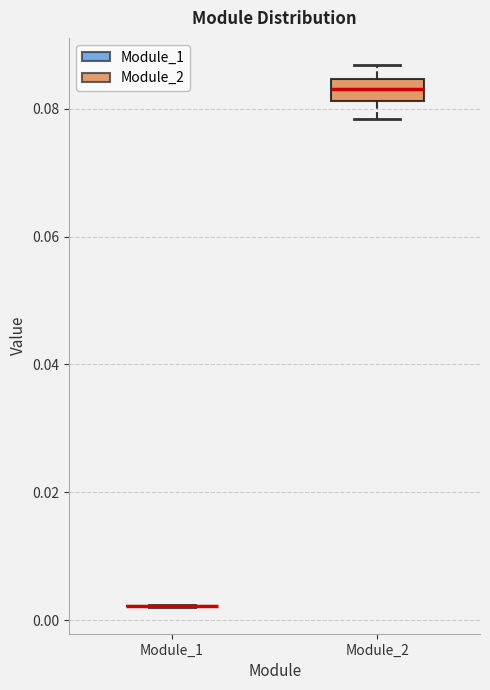

Which box is the tallest, from its lower edge to its upper edge?

Module_2